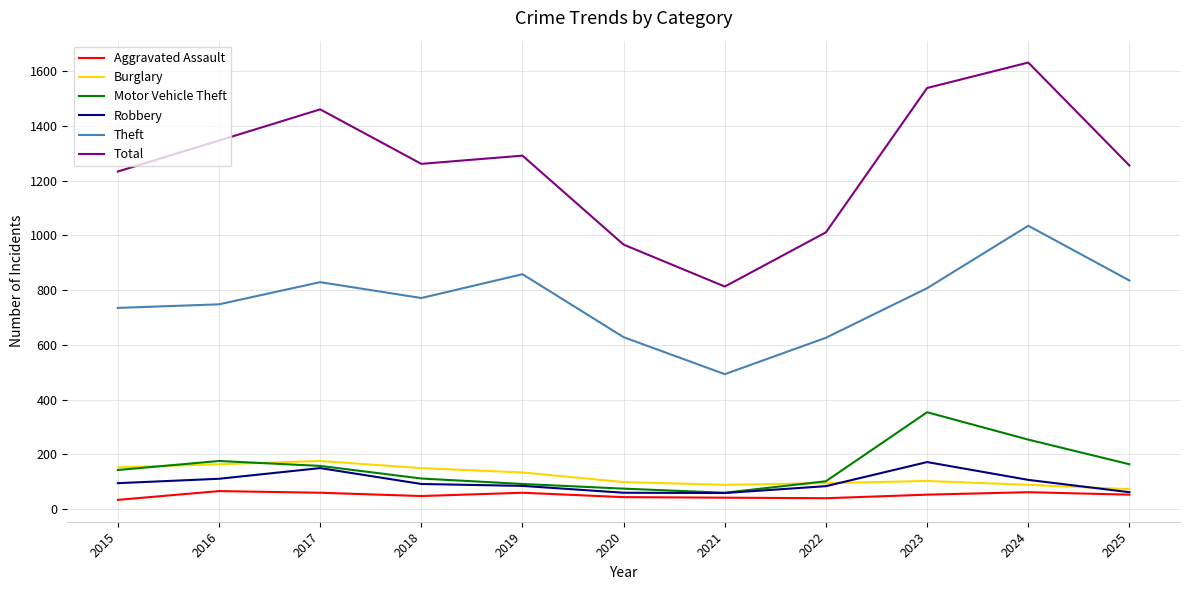

What value does the Burglary series have at 2021?

89